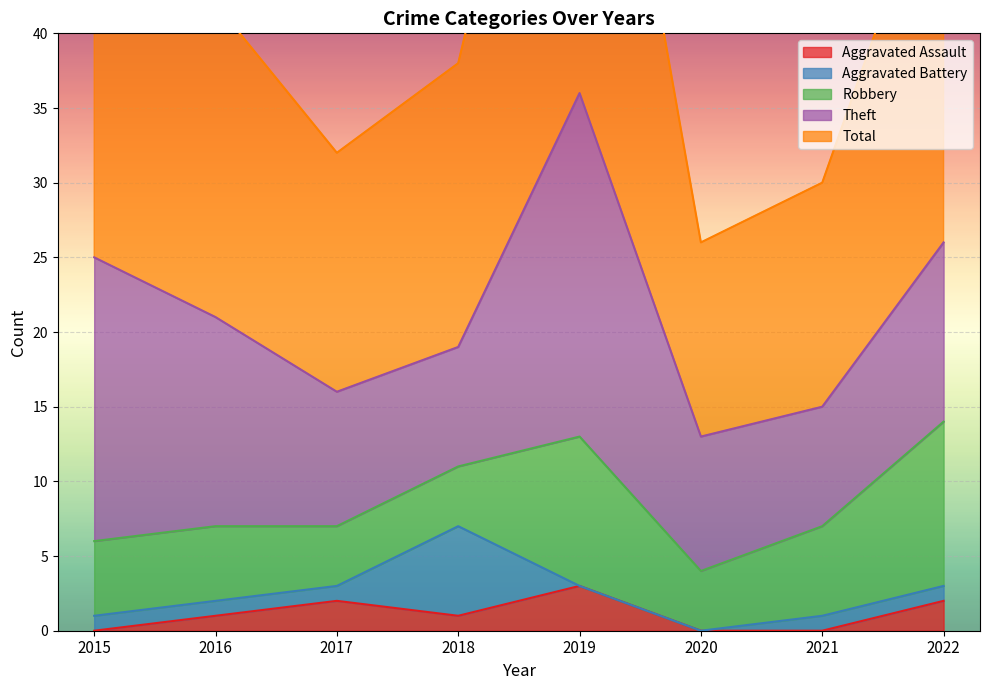

How many lines are shown in the chart?

5